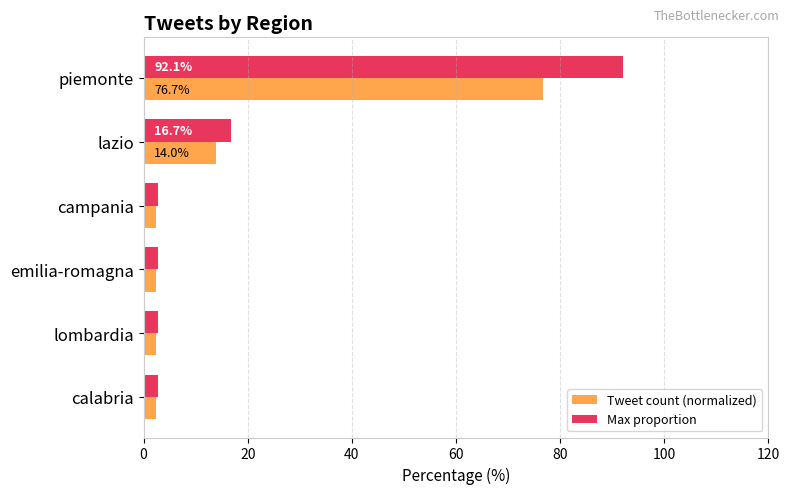

Which series has the largest range (max minus min)?

Max proportion